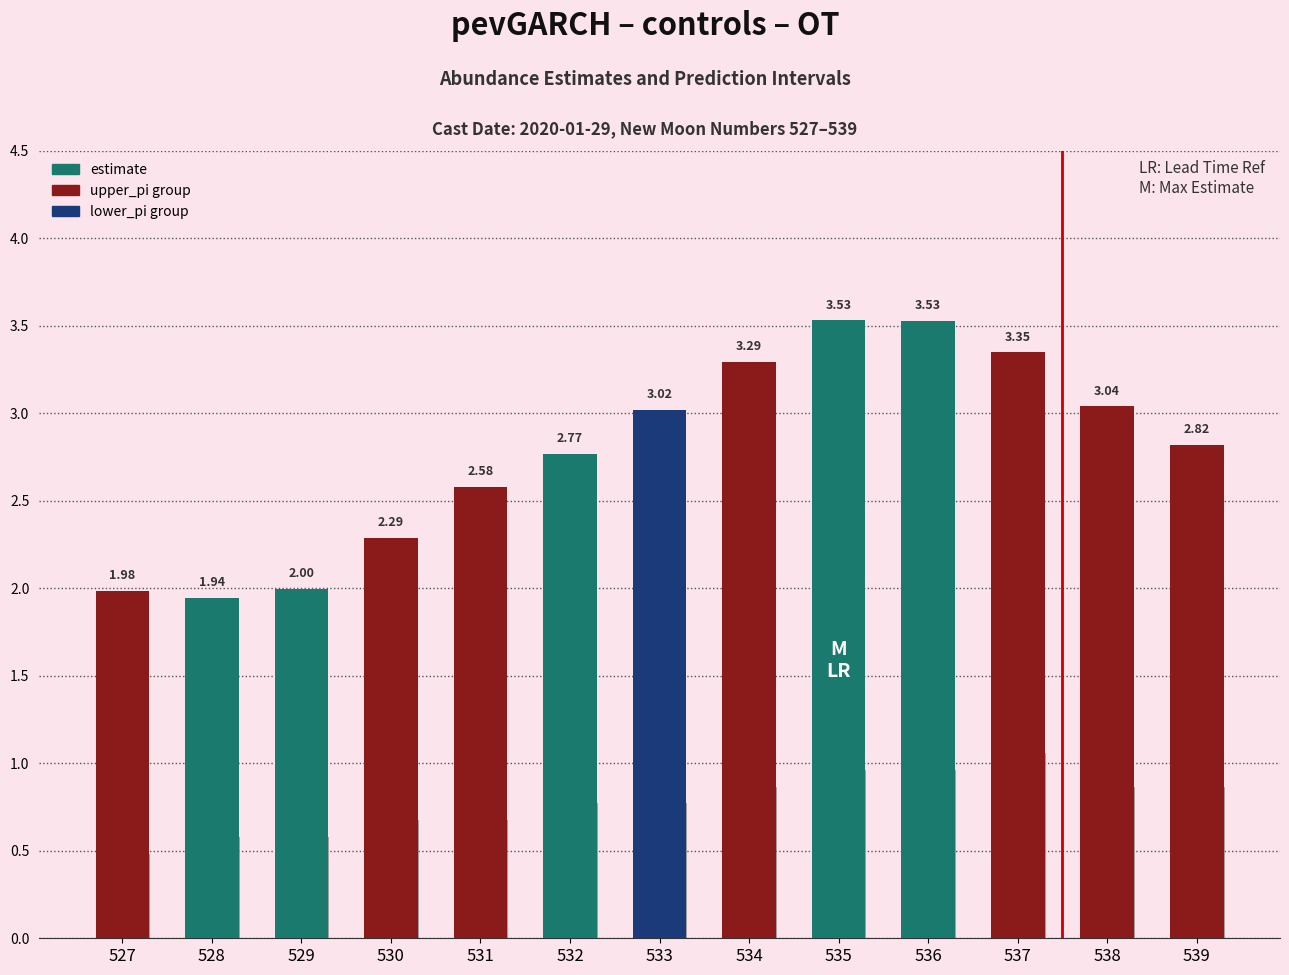

Where is upper_pi nearest to the value 0?

527